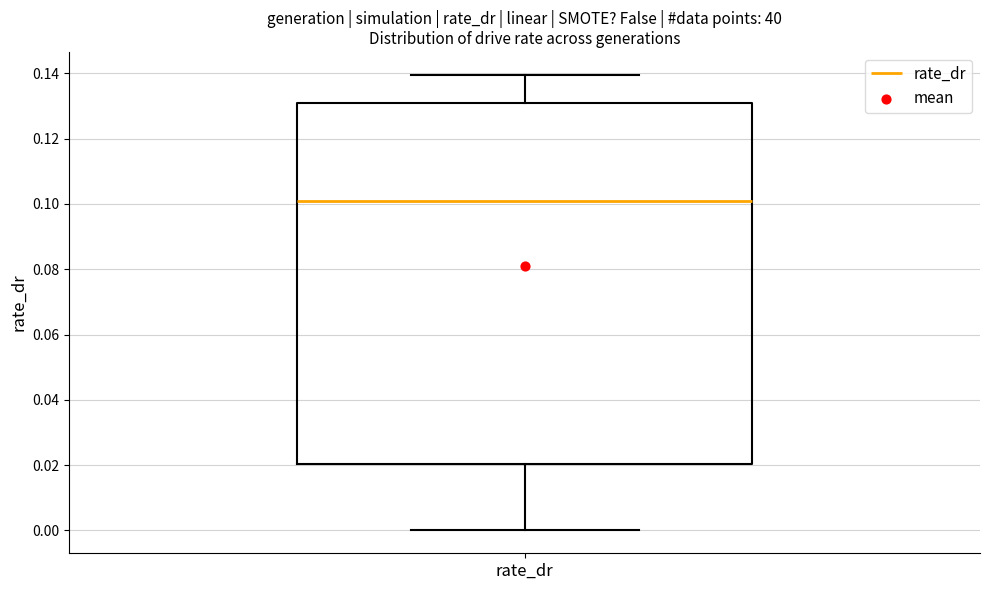

Transcribe this box plot: give where the median line is, the range the box spans, and where the two whiskers end, as read against the y-axis. The values are not printed on the chart, so give them approximately, as read against the axis.

median 0.10, box 0.02 to 0.13, whiskers 0.00 to 0.14